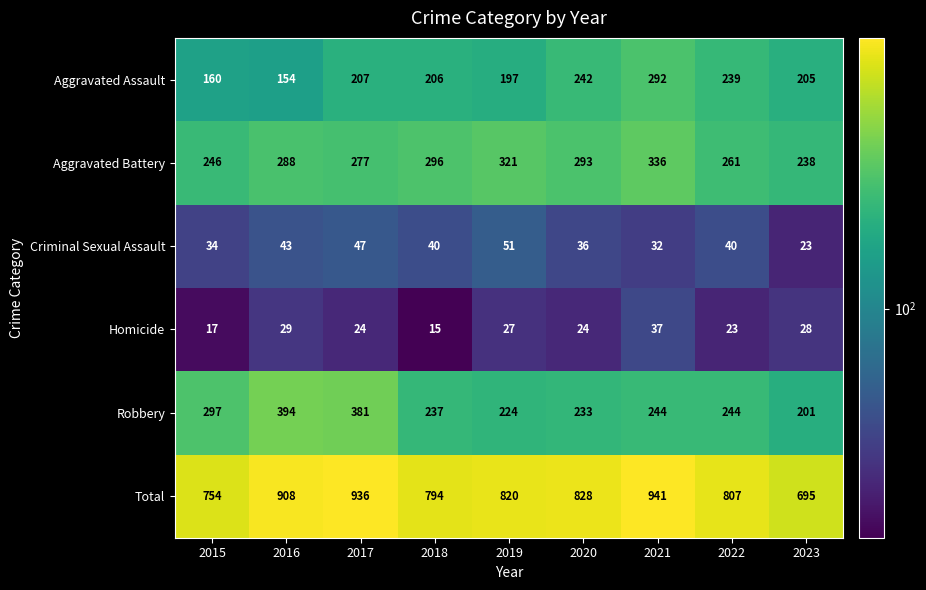

Which series has the largest range (max minus min)?

Total